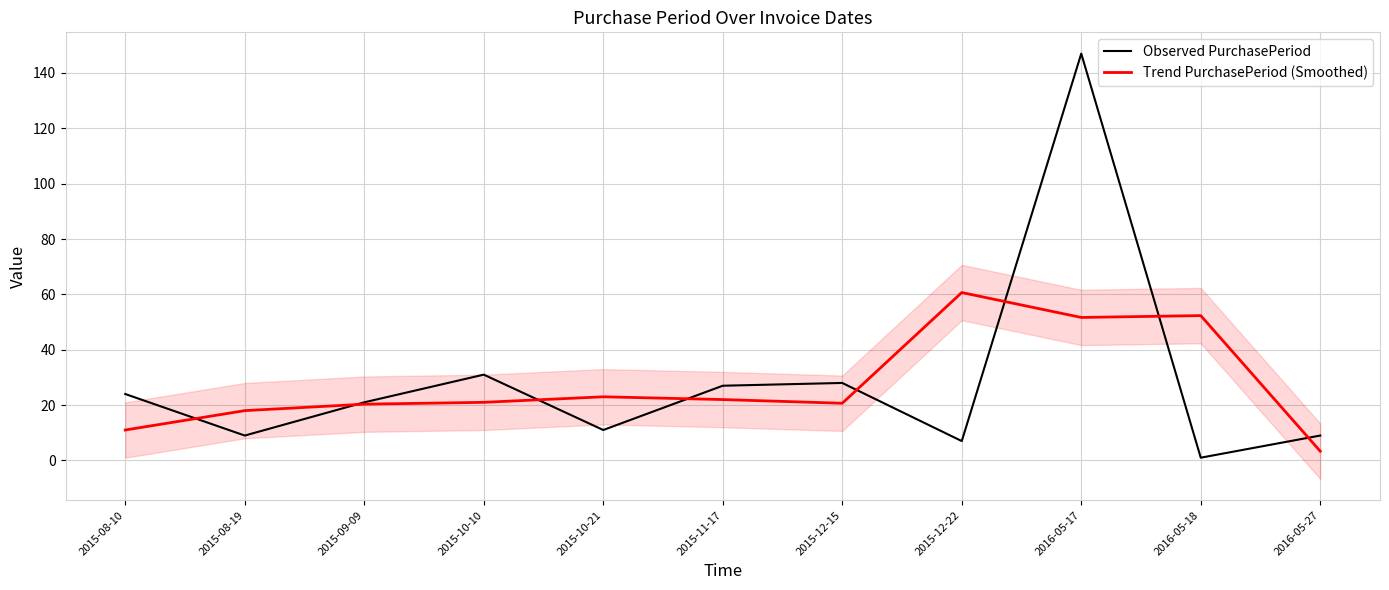

Rank the series by their maximum value, from lowest to highest.

Trend PurchasePeriod (Smoothed), Observed PurchasePeriod